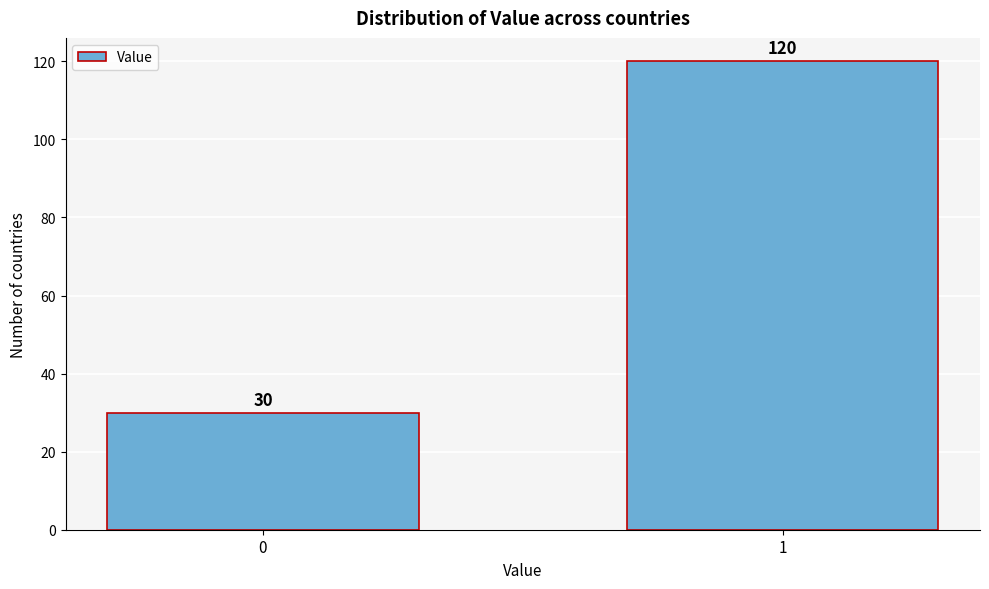

Reading left to right, transcribe all the data shown in this chart.

30	120